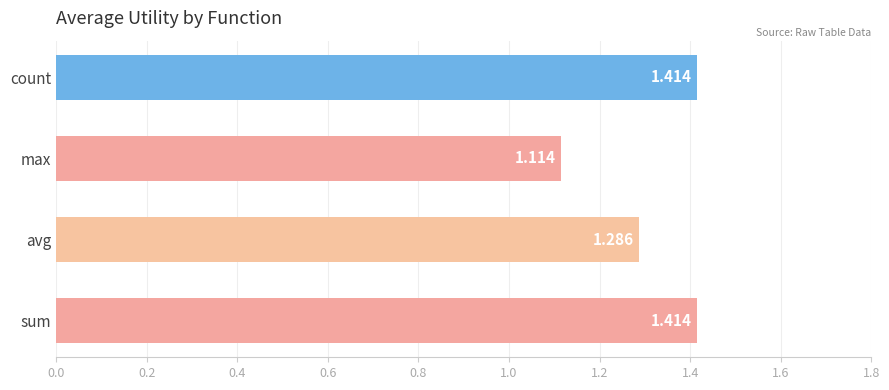

Which label corresponds to the smallest value in the chart?

max